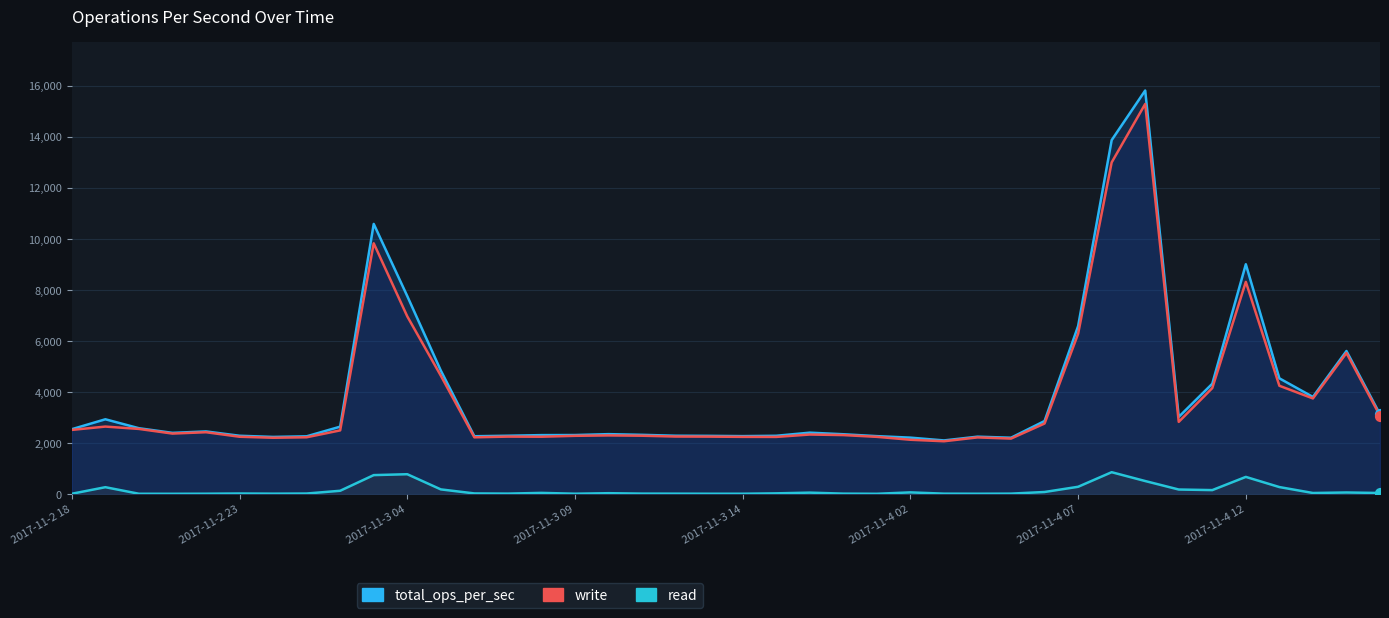

What is the total value across all series at 2017-11-2 18?

5115